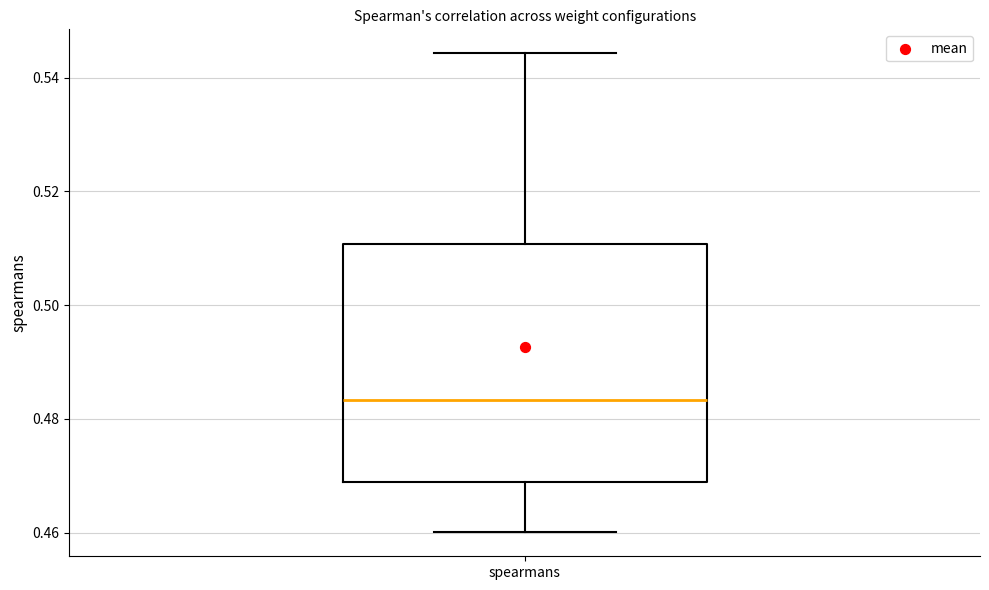

Read this box plot against the y-axis: the position of the median line, the range covered by the box, and the ends of both whiskers. The values are not printed on the chart, so give them approximately, as read against the axis.

median 0.484, box 0.468 to 0.510, whiskers 0.460 to 0.544